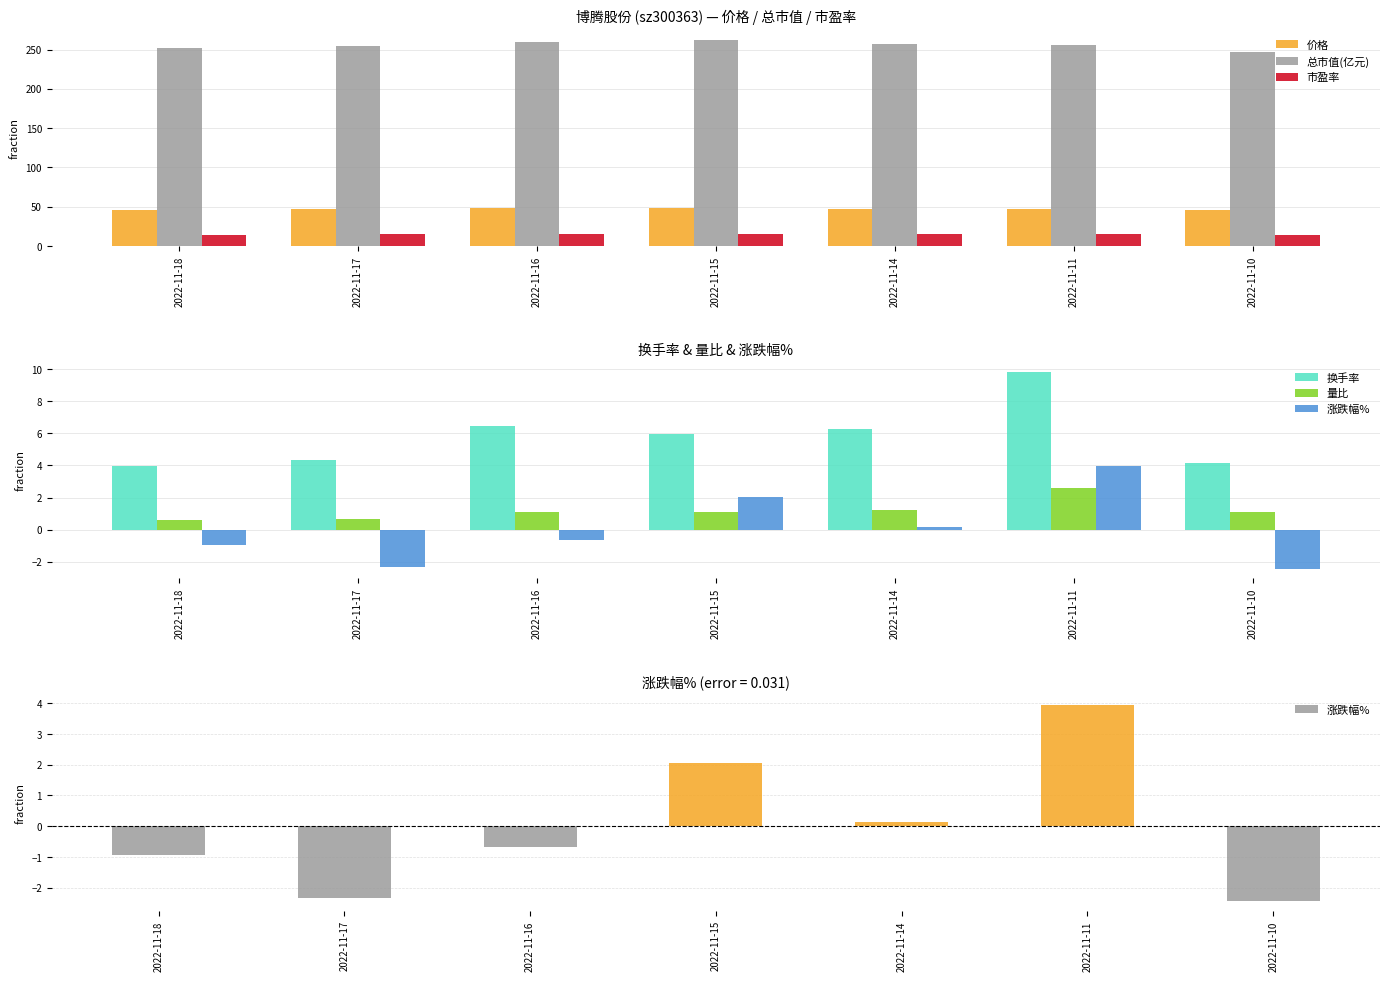

Which label corresponds to the largest value in the chart?

2022-11-15